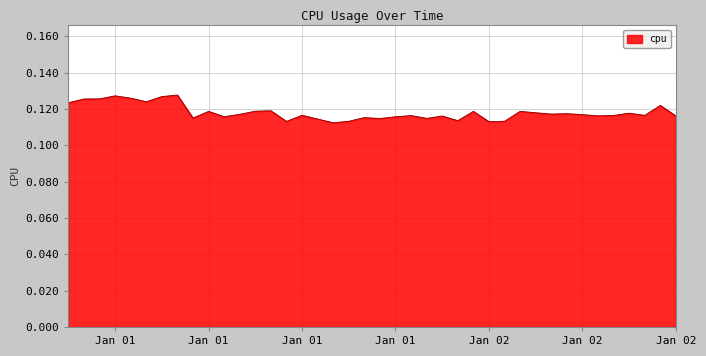

Is this an area chart (filled region under the line)?

Yes